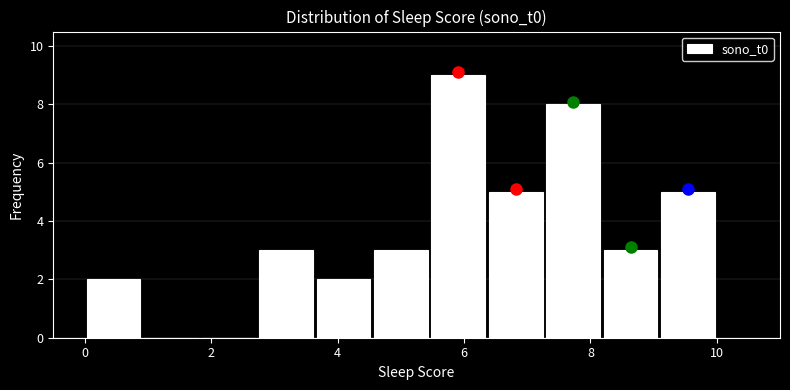

Reading left to right, transcribe this chart: for each bar, give the range it covers on the x-axis and its height. Neither the bar edges nor the heights are printed on the chart, so give them approximately, as read against the axes.

0.0 to 1.0: 2
1.0 to 1.8: 0
1.8 to 2.8: 0
2.8 to 3.6: 3
3.6 to 4.6: 2
4.6 to 5.4: 3
5.4 to 6.4: 9
6.4 to 7.2: 5
7.2 to 8.2: 8
8.2 to 9.0: 3
9.0 to 10.0: 5